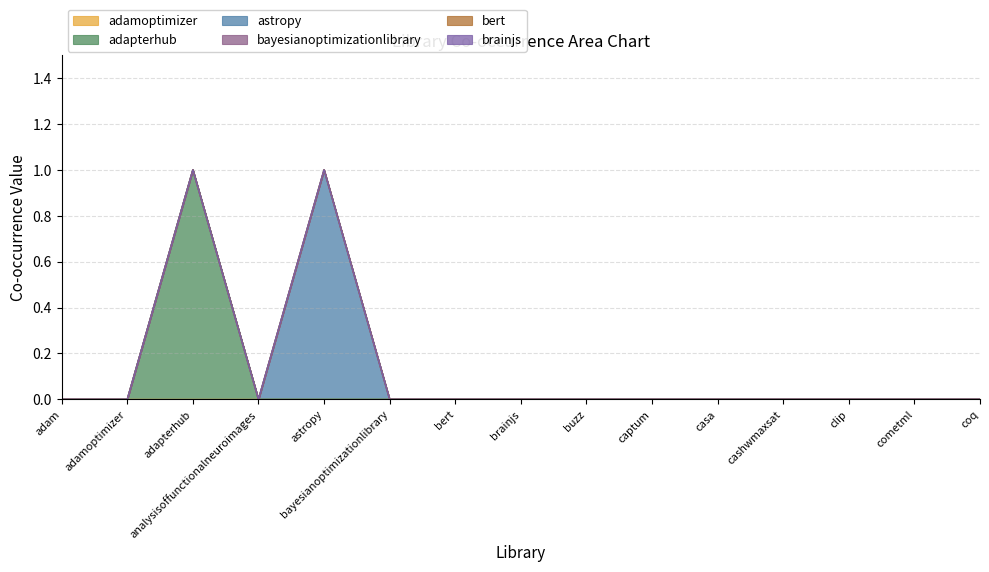

Rank the series at bayesianoptimizationlibrary from lowest to highest value.

adamoptimizer, adapterhub, astropy, bayesianoptimizationlibrary, bert, brainjs